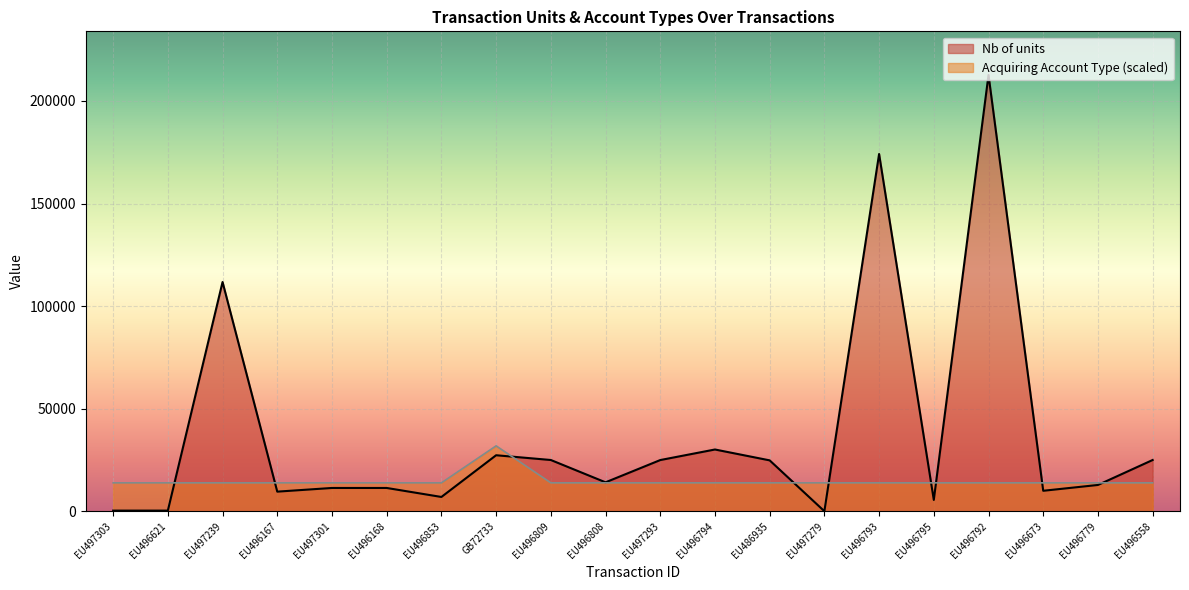

How many categories are shown in the chart?

20